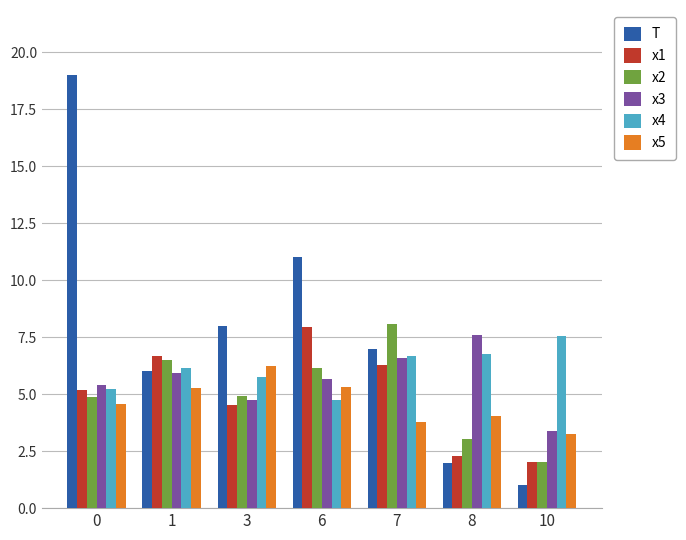

Reading left to right, extract all data points from this chart.

T: 0=19.0	1=6.0	3=8.0	6=11.0	7=7.0	8=2.0	10=1.0
x1: 0=5.2	1=6.7	3=4.5	6=8.0	7=6.3	8=2.3	10=2.0
x2: 0=4.9	1=6.5	3=4.9	6=6.1	7=8.1	8=3.0	10=2.0
x3: 0=5.4	1=5.9	3=4.7	6=5.7	7=6.6	8=7.6	10=3.4
x4: 0=5.2	1=6.1	3=5.7	6=4.7	7=6.7	8=6.8	10=7.6
x5: 0=4.6	1=5.3	3=6.2	6=5.3	7=3.8	8=4.0	10=3.2